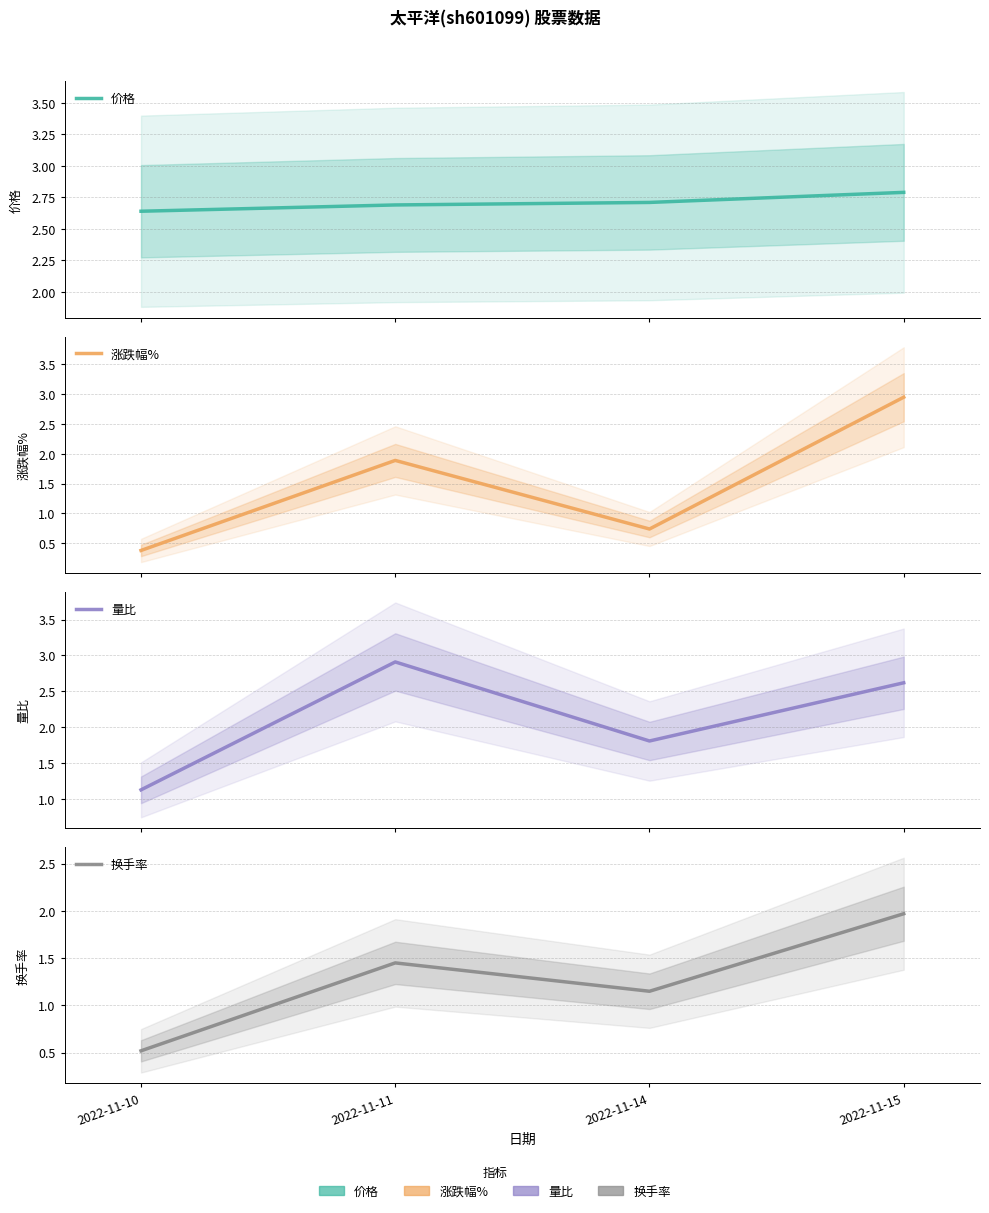

Which series has the widest spread of values?

涨跌幅%